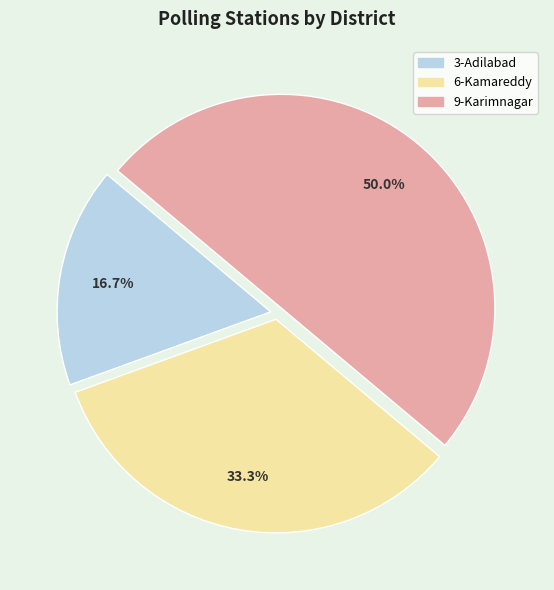

The 9-Karimnagar slice represents 50% of the pie. True or false?

True